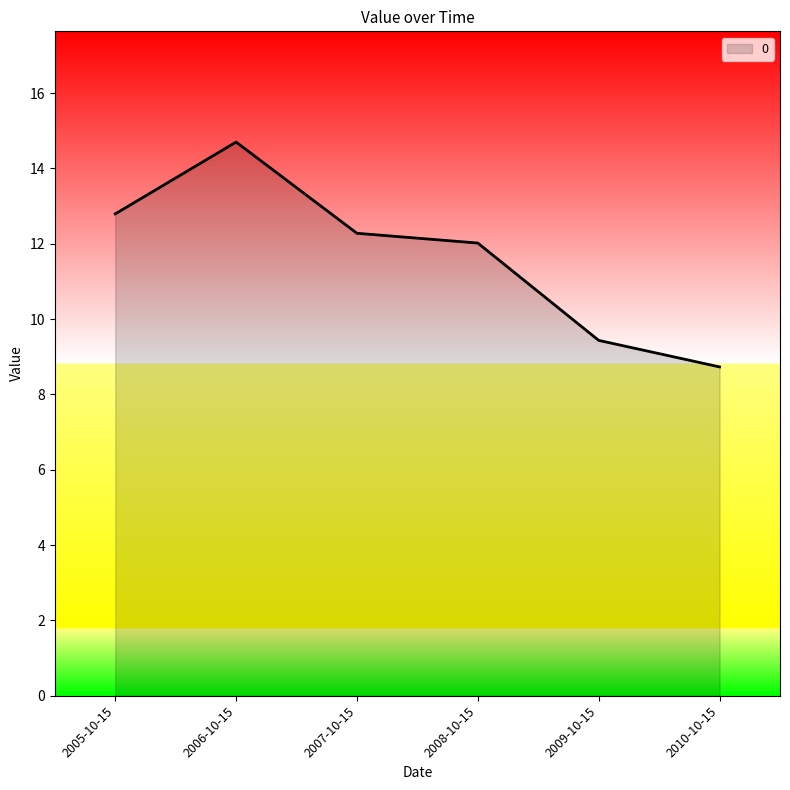

What is the average value?

11.7